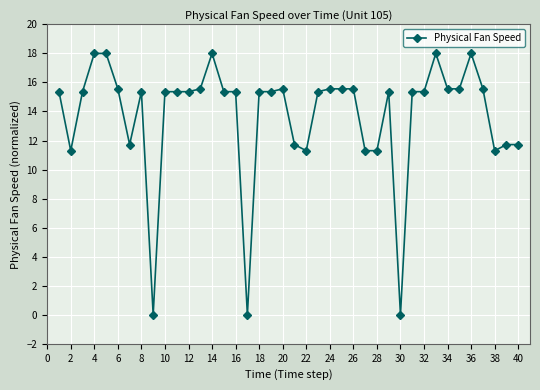

True or false: there are more than 1 points higher than both neighbors.

True